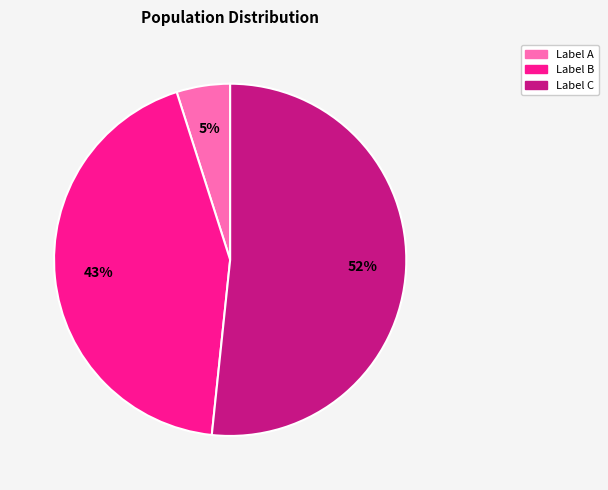

To the nearest percent, what is the average slice percentage?

33%